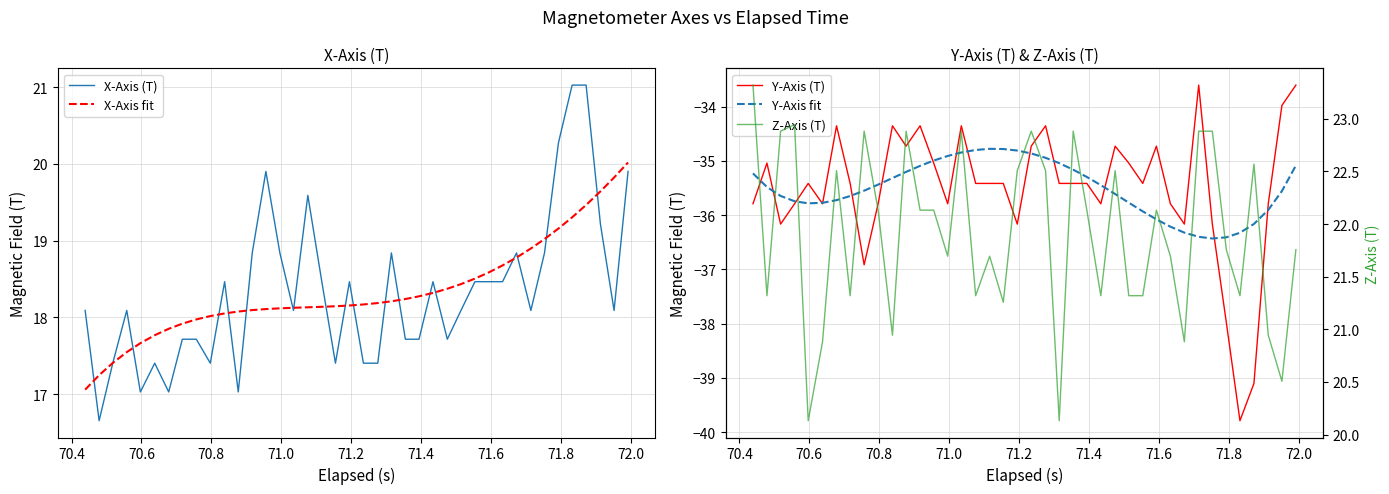

What is the maximum value for X-Axis (T)?

21.0